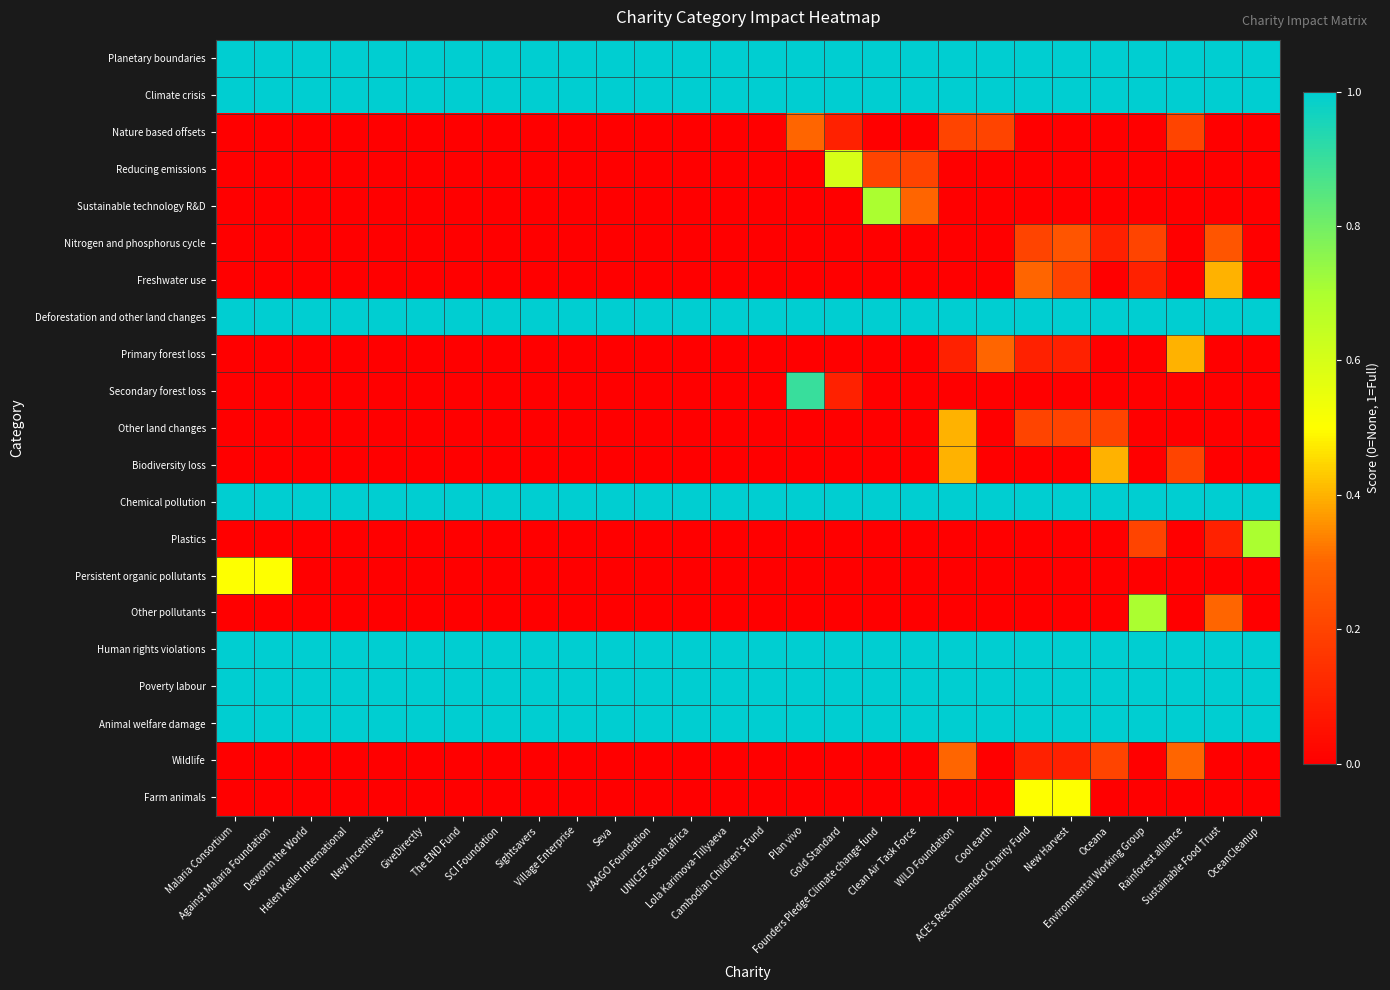

At how many categories does at least one series exceed 0?

28